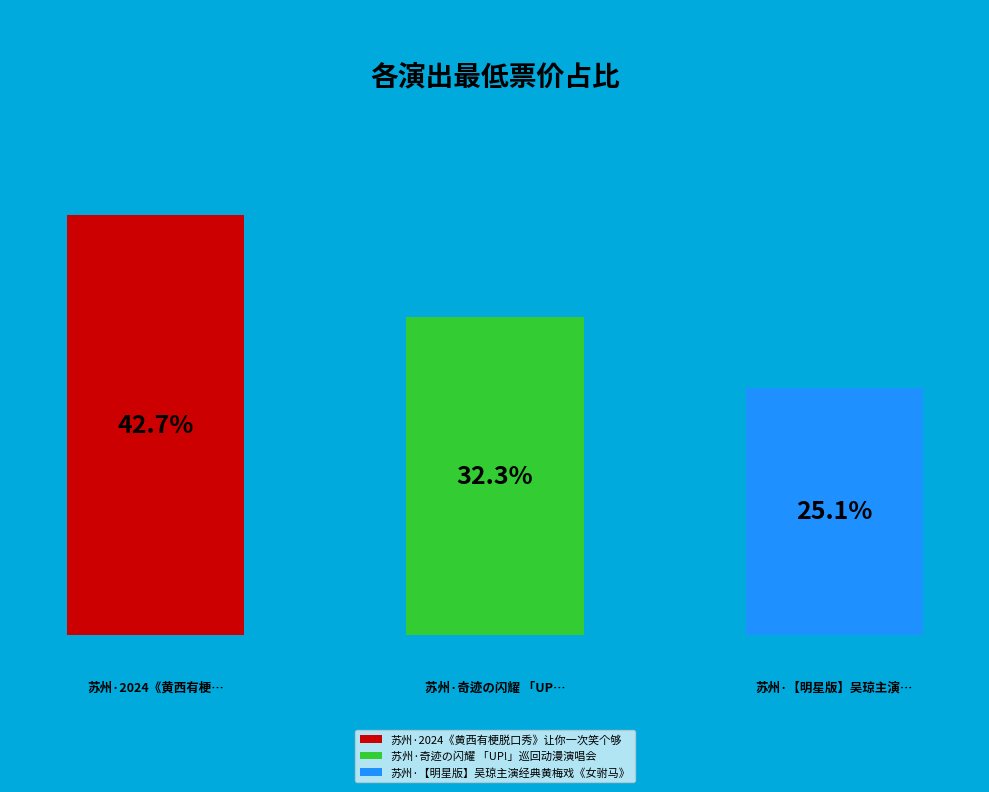

To the nearest percent, what is the combined percentage of 苏州·【明星版】吴琼主演经典黄梅戏《女驸马》 and 苏州·奇迹の闪耀 「UP!」巡回动漫演唱会?

57%